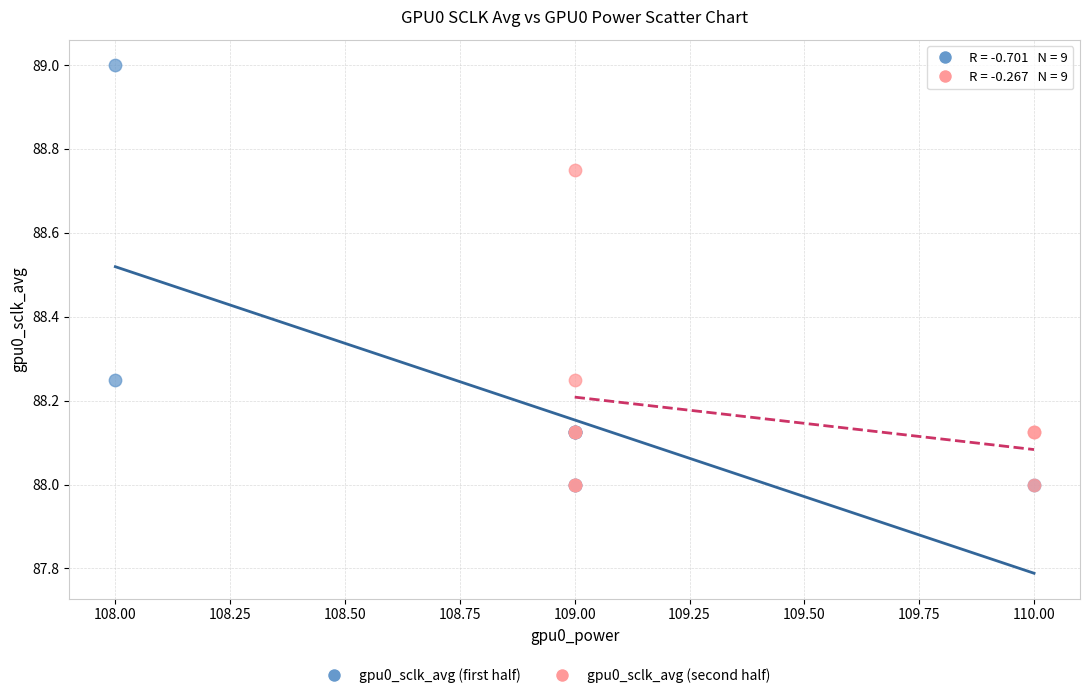

Which series contains the highest Y value?

gpu0_sclk_avg (first half)